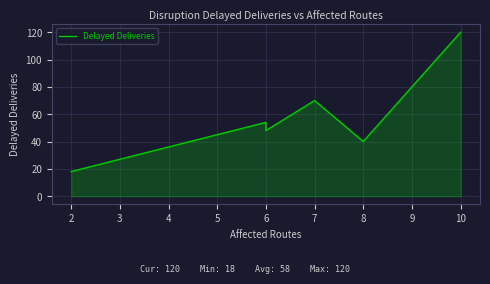

What is the maximum value shown in the chart?

120